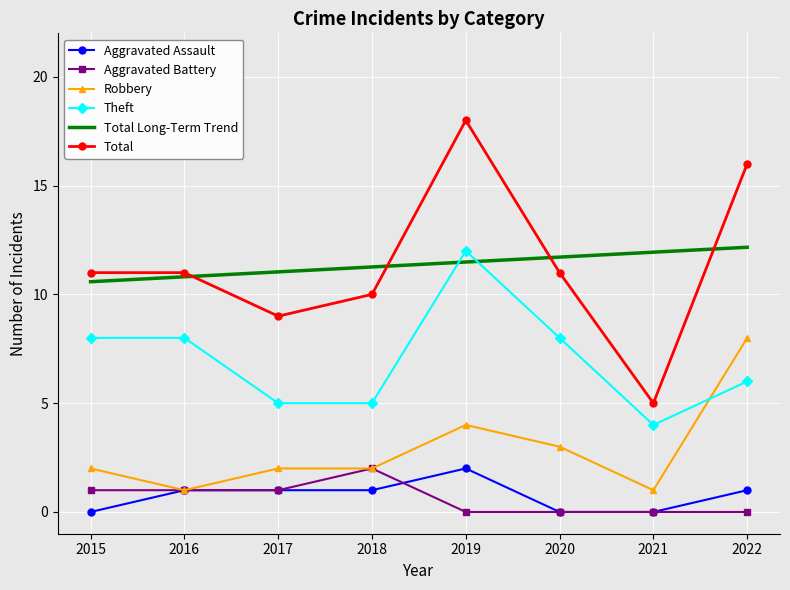

Where is the first local minimum for Robbery?

2016